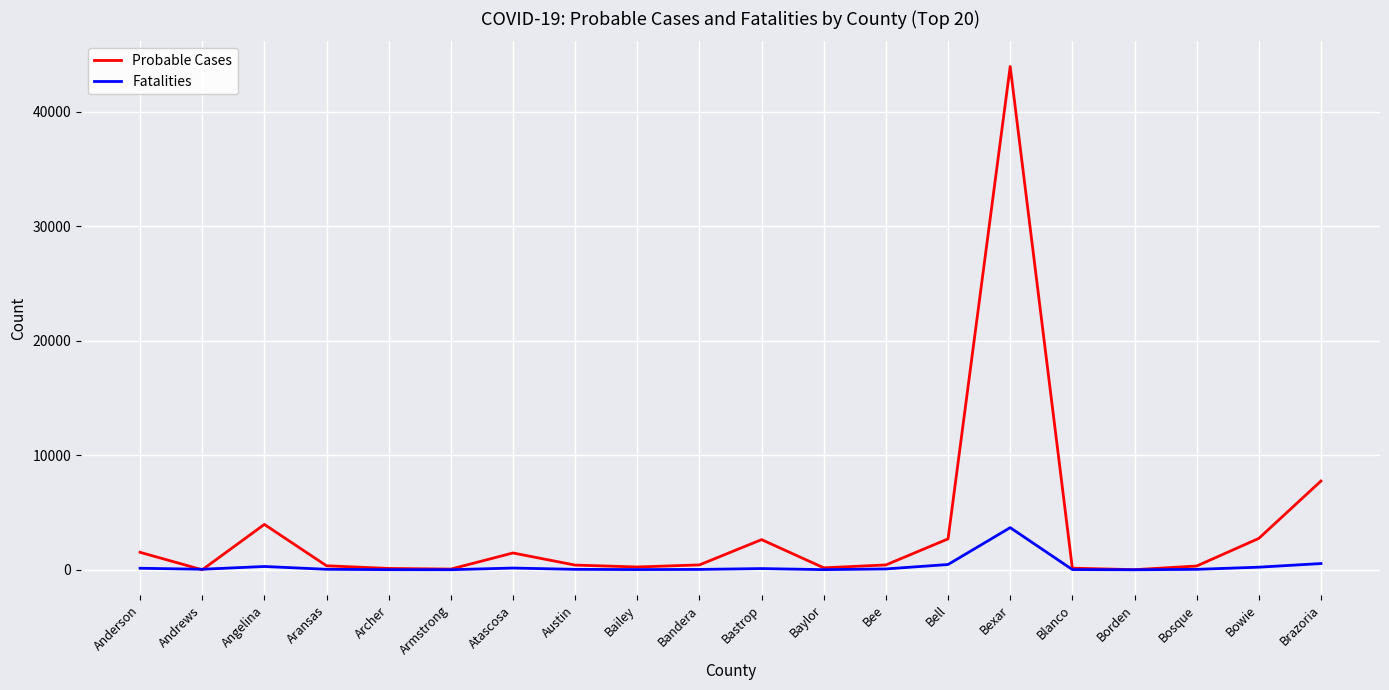

List the series in order of their overall mean, lowest first.

Fatalities, Probable Cases